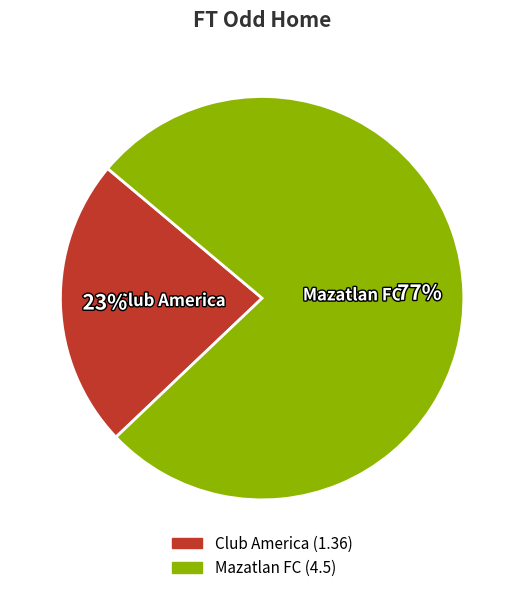

Rank the categories by value from highest to lowest.

Mazatlan FC, Club America